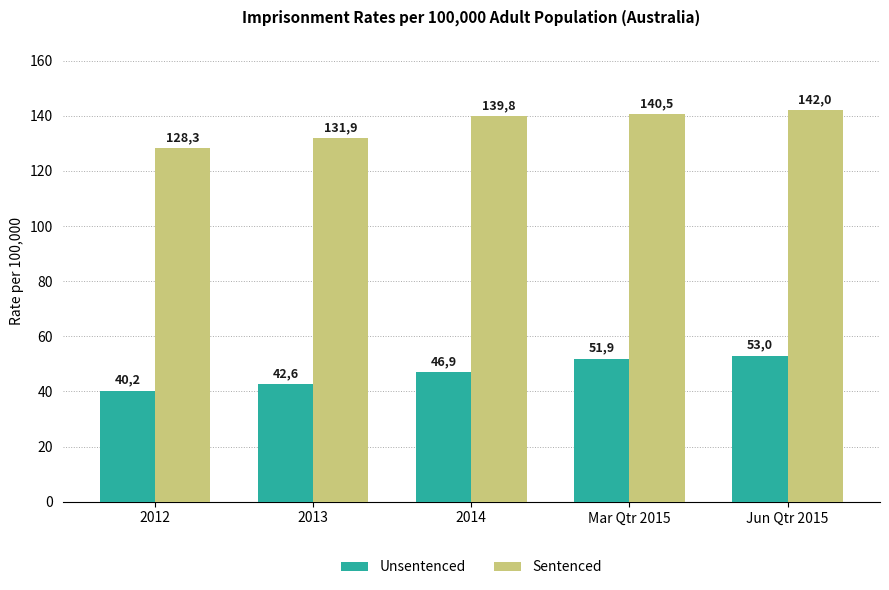

Rank the series by their maximum value, from lowest to highest.

Unsentenced, Sentenced